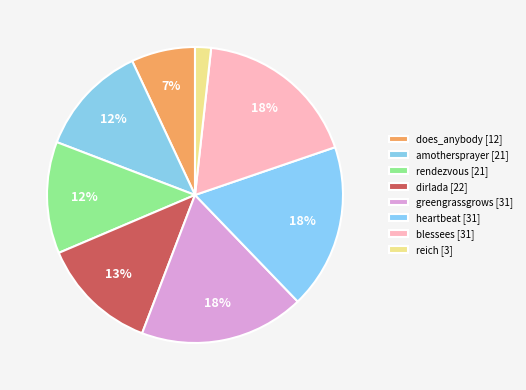

True or false: dirlada accounts for 13% of the total.

True